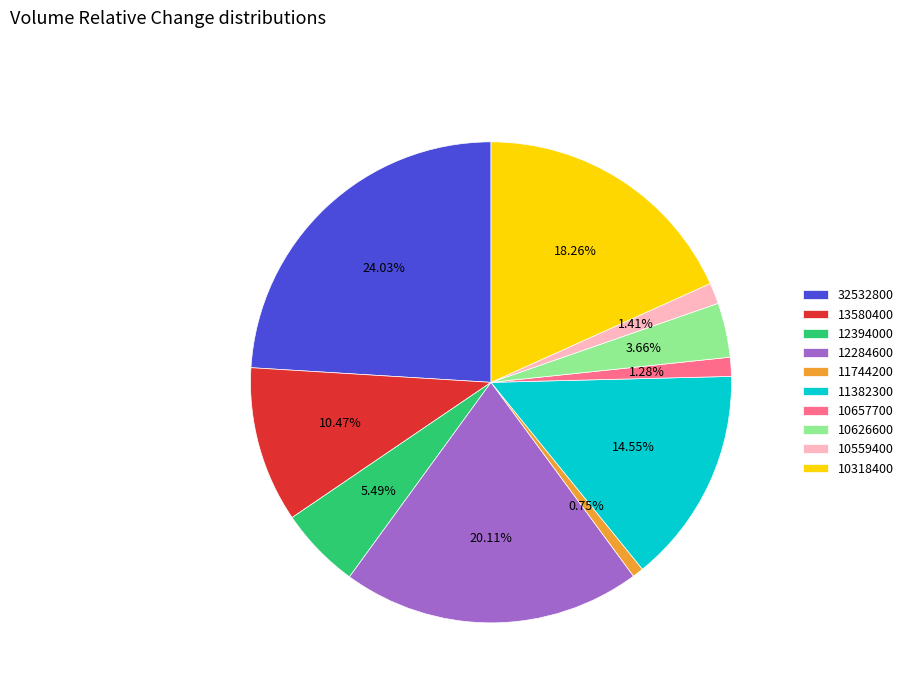

To the nearest percent, what portion does 10318400 represent?

18%